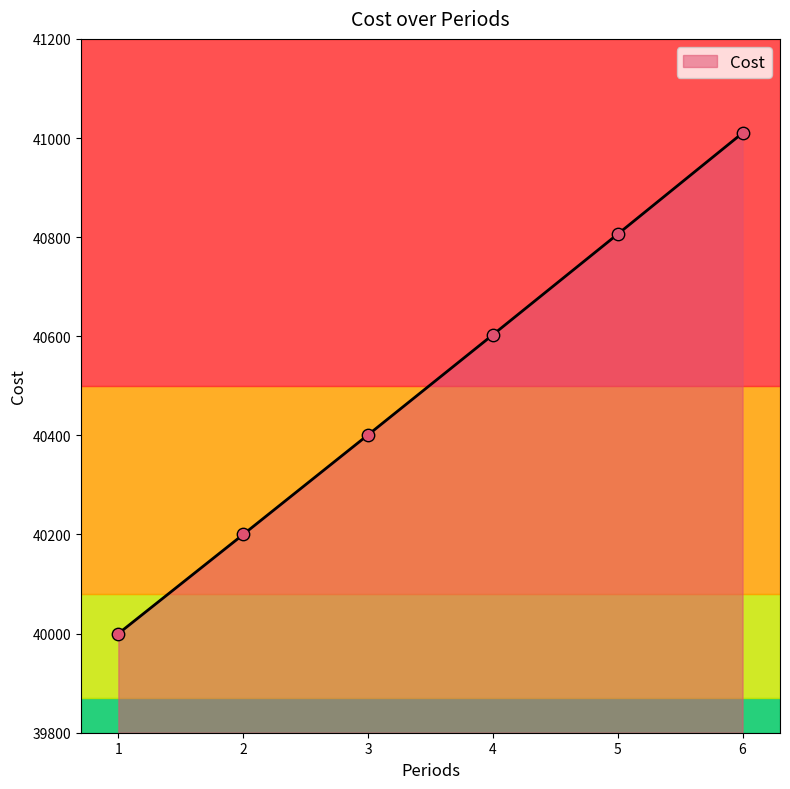

Which has a higher value, 5 or 4?

5